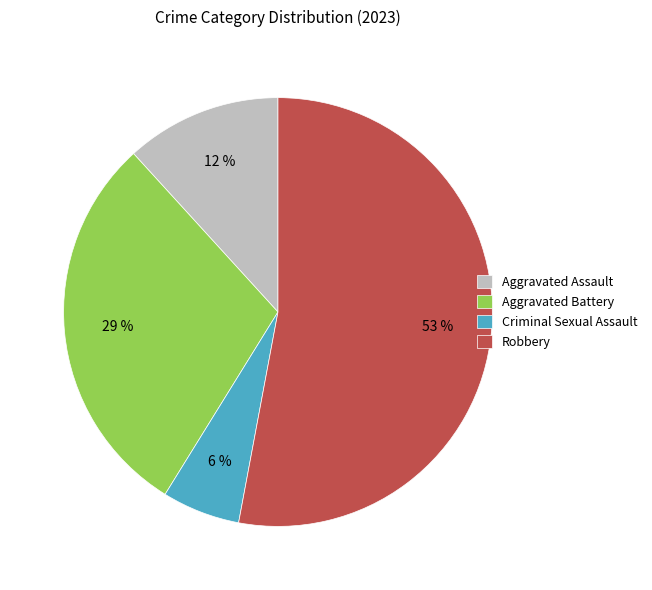

Combined, do Criminal Sexual Assault and Aggravated Battery account for over 50%?

No